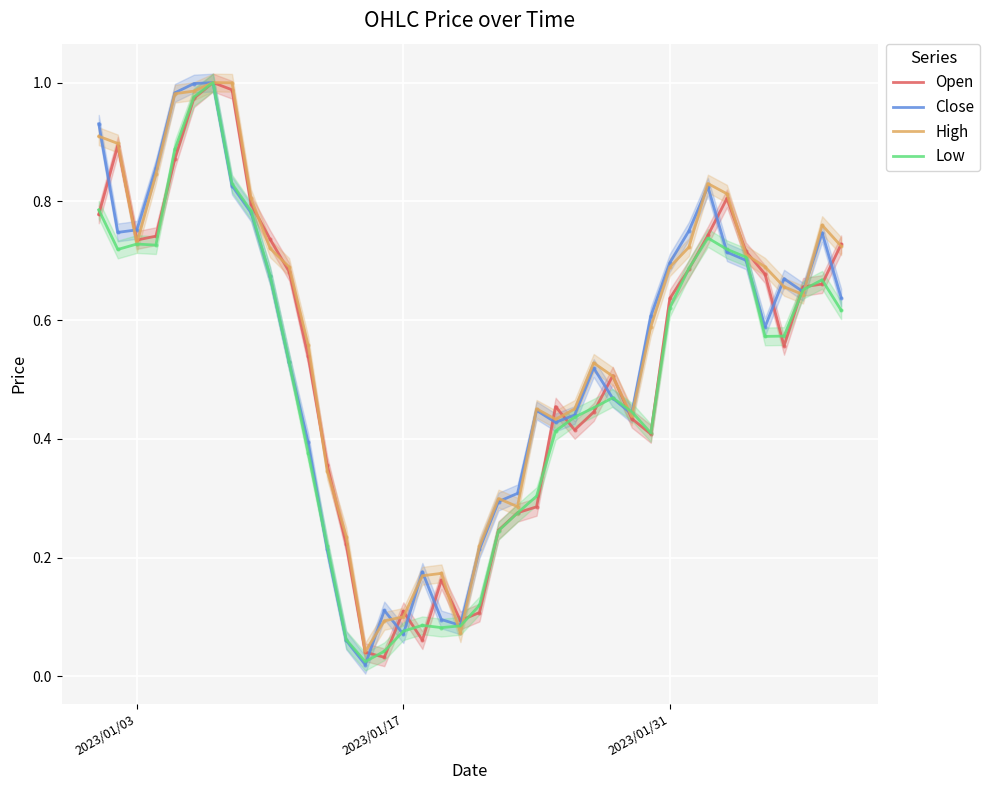

At how many categories does at least one series exceed 0?

40